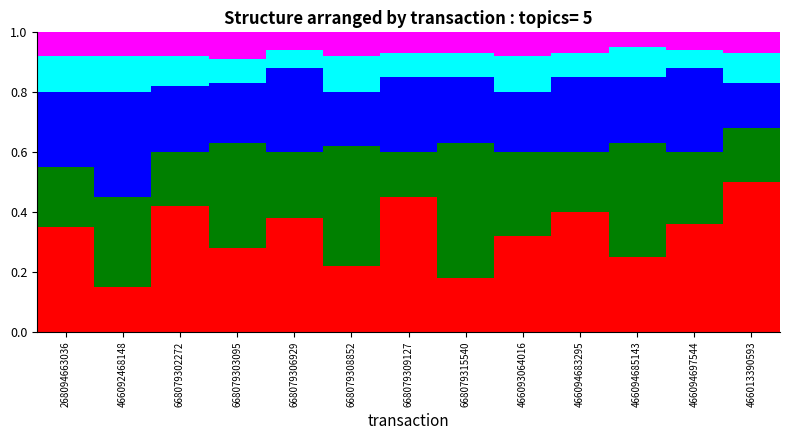

What is the total value across all series at 466013390593?

1.0